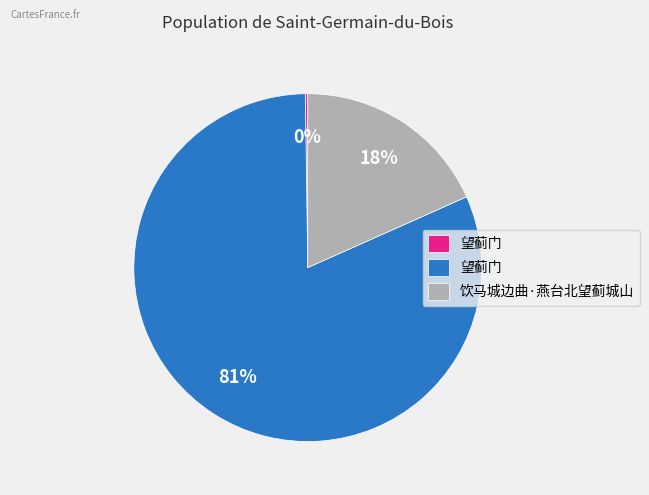

To the nearest percent, what is the average slice percentage?

33%